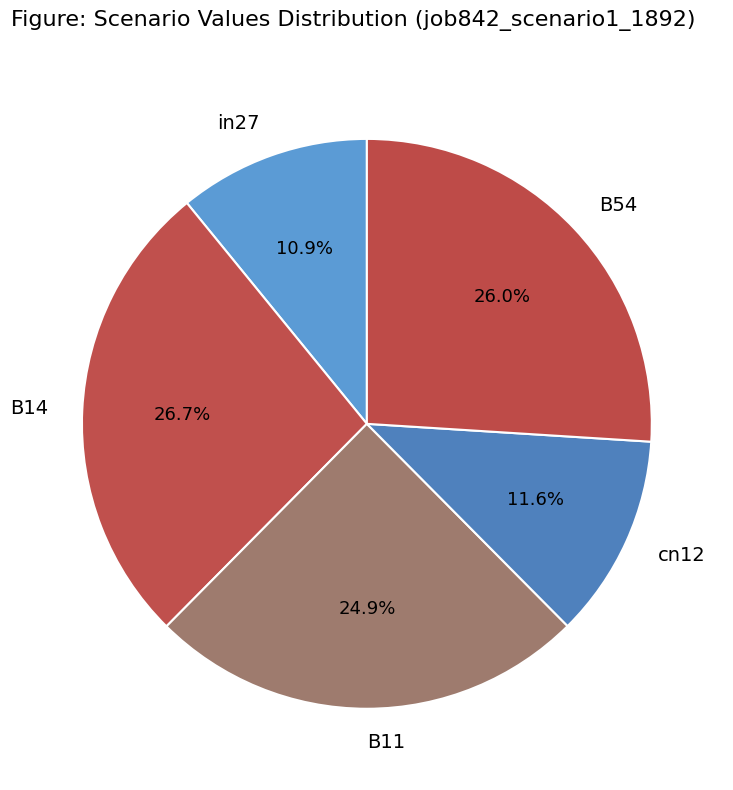

Approximately how many times larger is the value at B11 compared to B14?

0.9